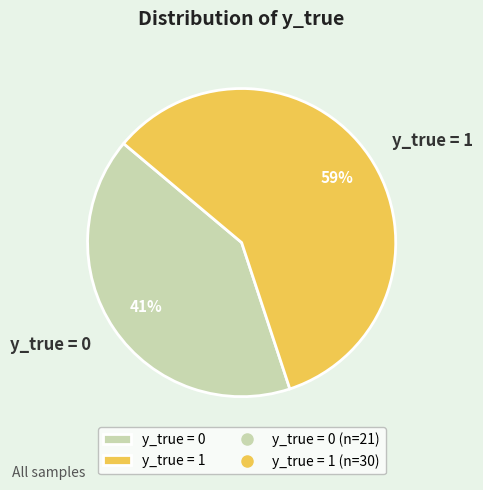

To the nearest percent, what percentage of the pie is y_true = 0?

41%